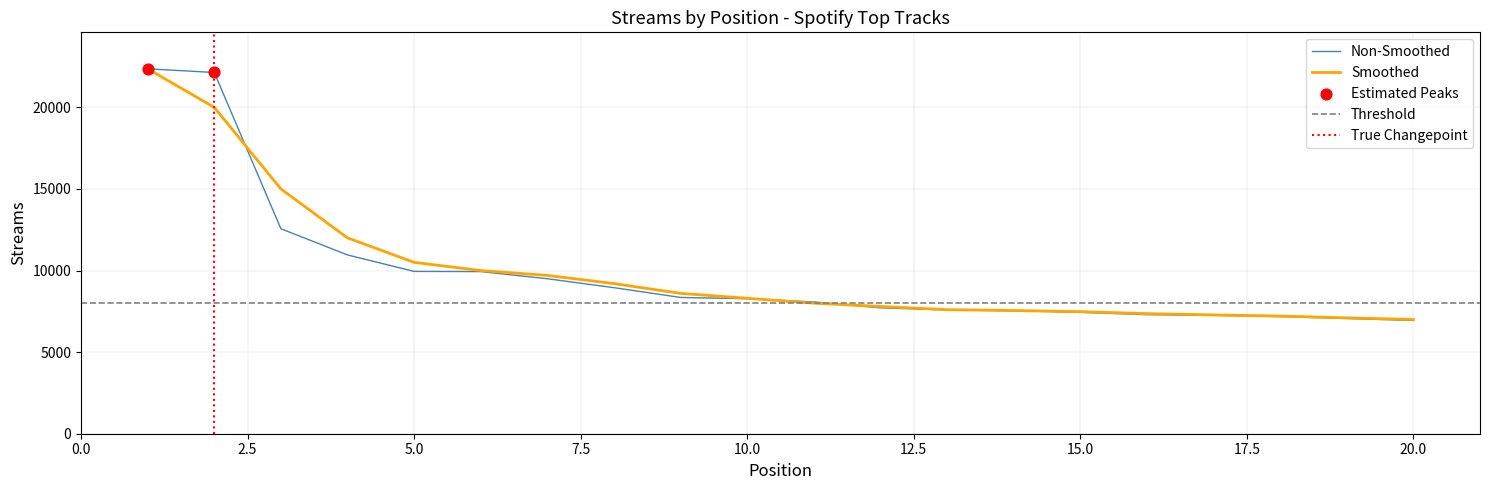

Between 2 and 6, which is larger?

2